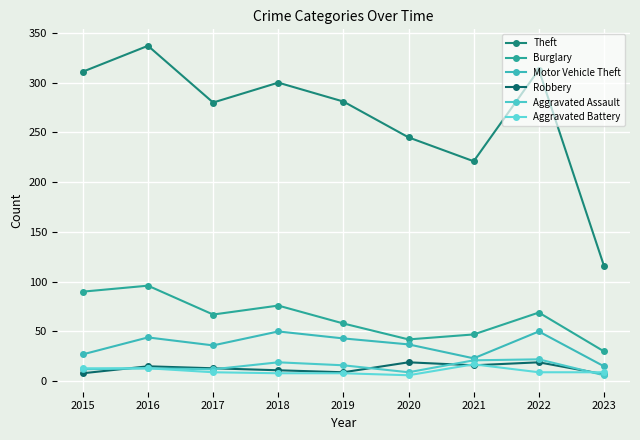

Is the value of Theft at 2022 greater than the value of Robbery at 2018?

Yes